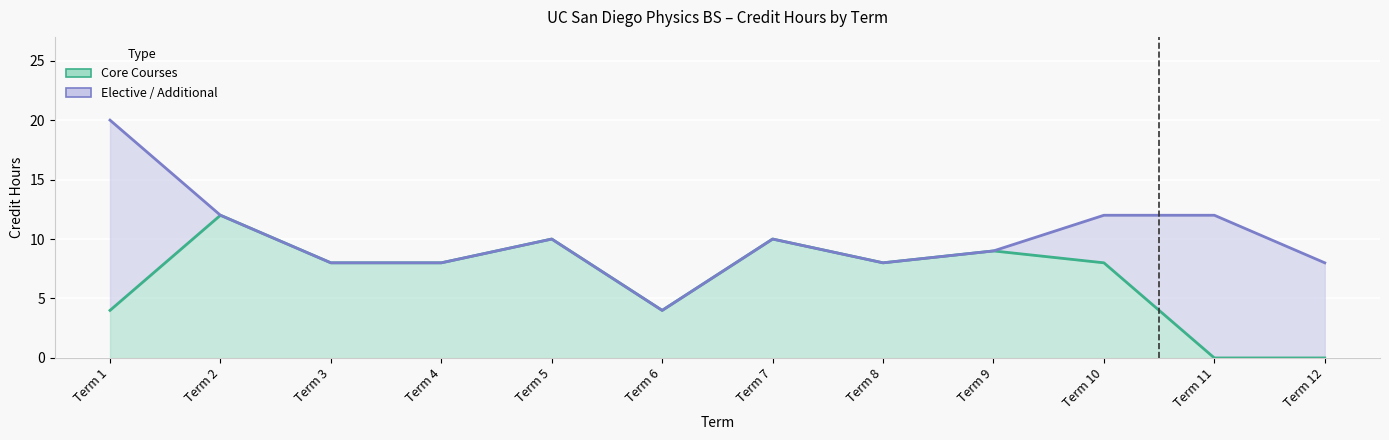

The Core Courses series shows 4 at Term 6. True or false?

True